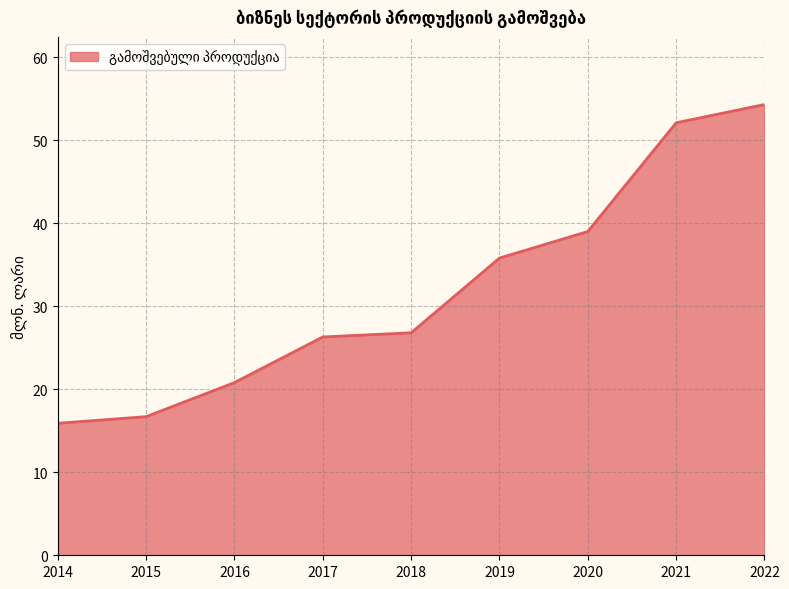

Rank the categories by value from highest to lowest.

2022, 2021, 2020, 2019, 2018, 2017, 2016, 2015, 2014